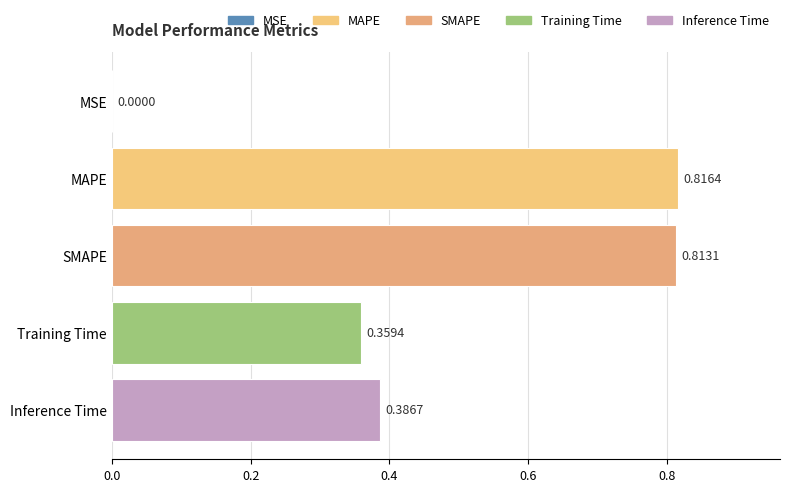

What is the sum of all values?

2.4